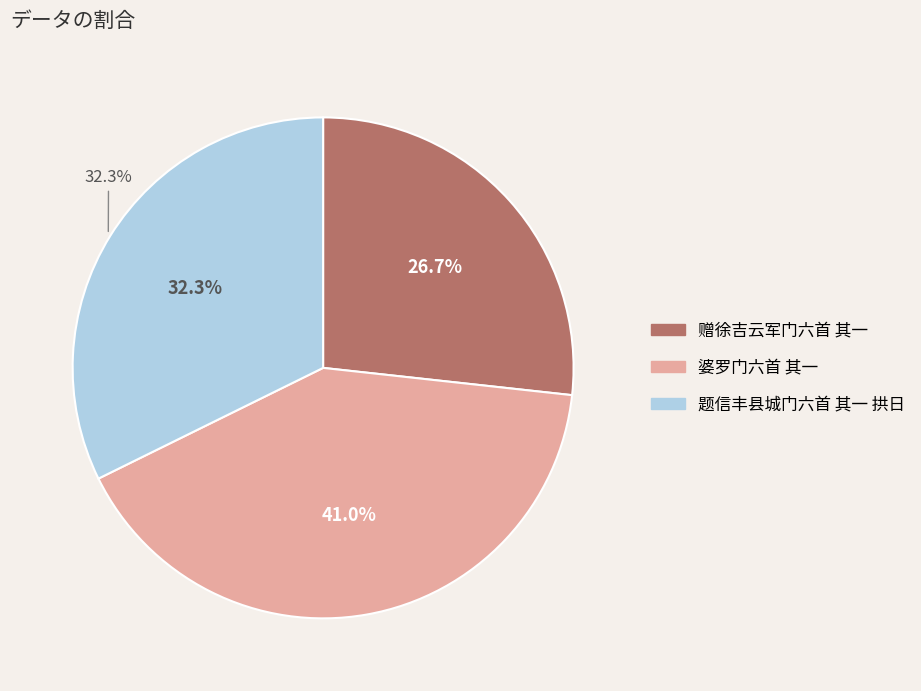

Combined, what portion of the pie is 赠徐吉云军门六首 其一 and 题信丰县城门六首 其一 拱日?

59.0%